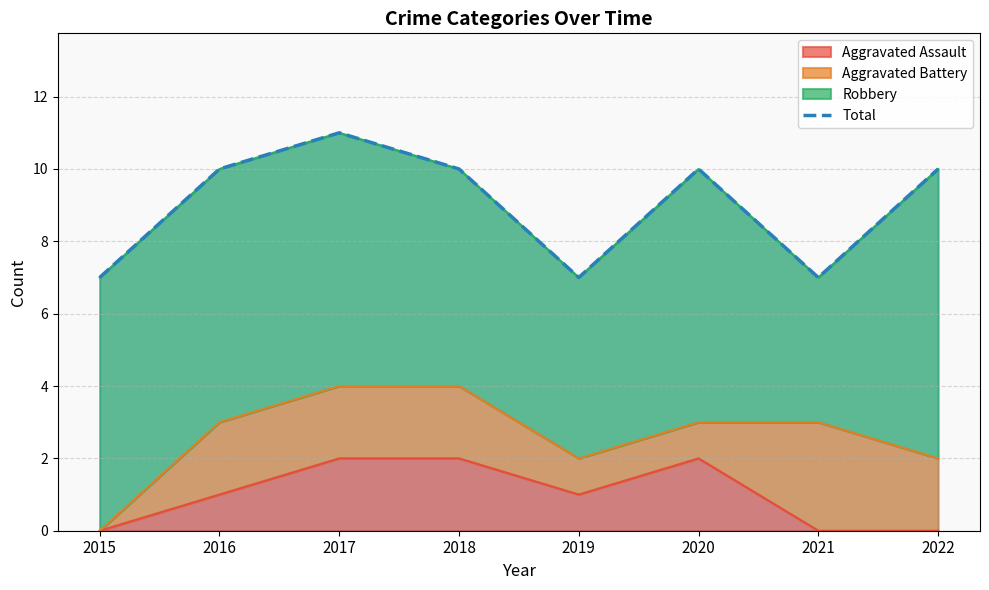

The value of Aggravated Assault at 2015 is 0. True or false?

True